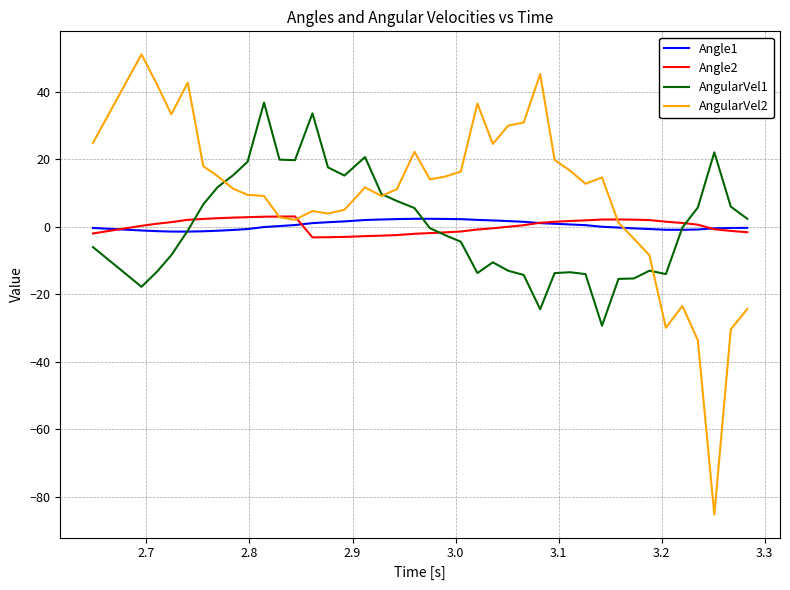

What is the greatest value displayed?

51.1